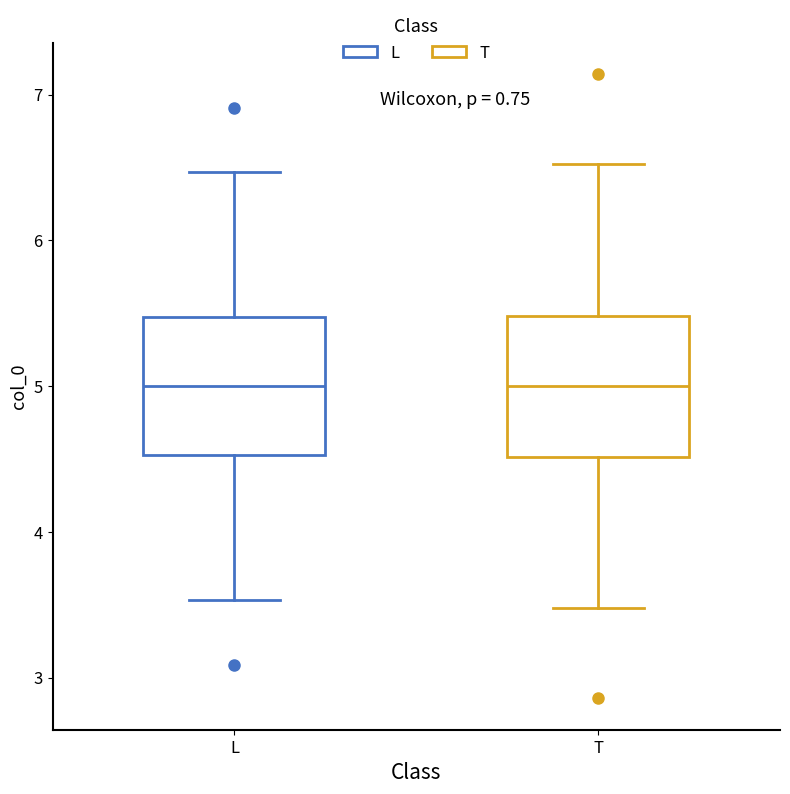

Where does the lower whisker of the box for T end on the y-axis? The values are not printed on the chart, so give them approximately, as read against the axis.

3.5